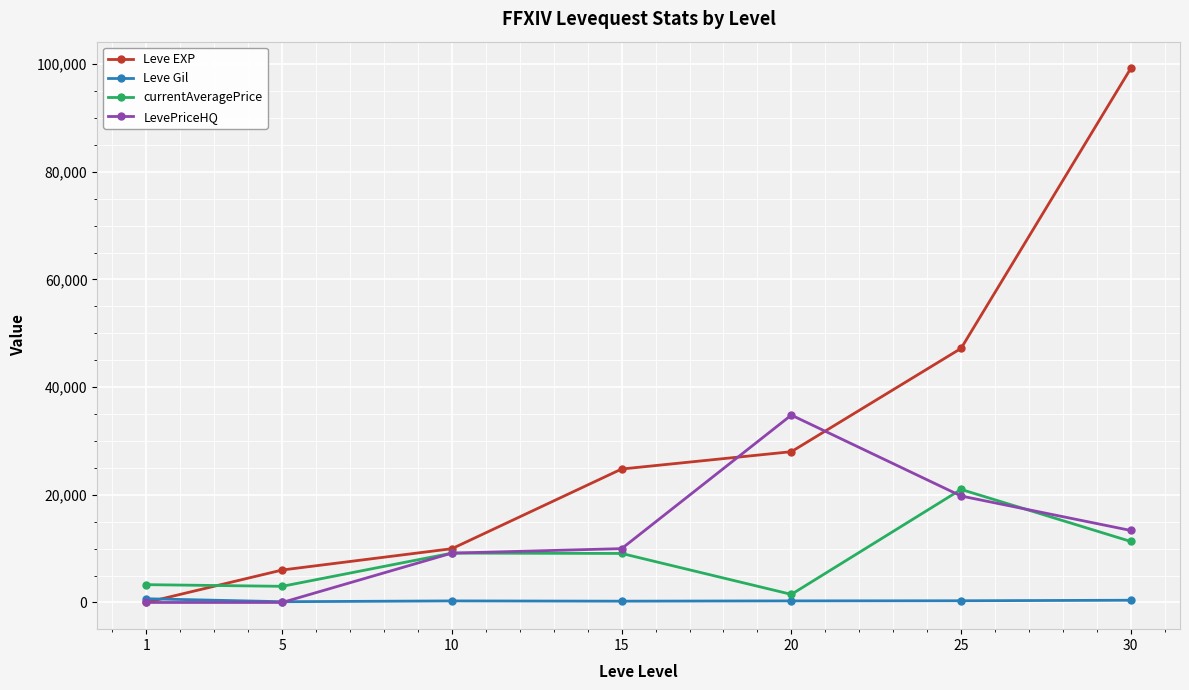

Is it true that LevePriceHQ equals 6010.7 at 15?

False